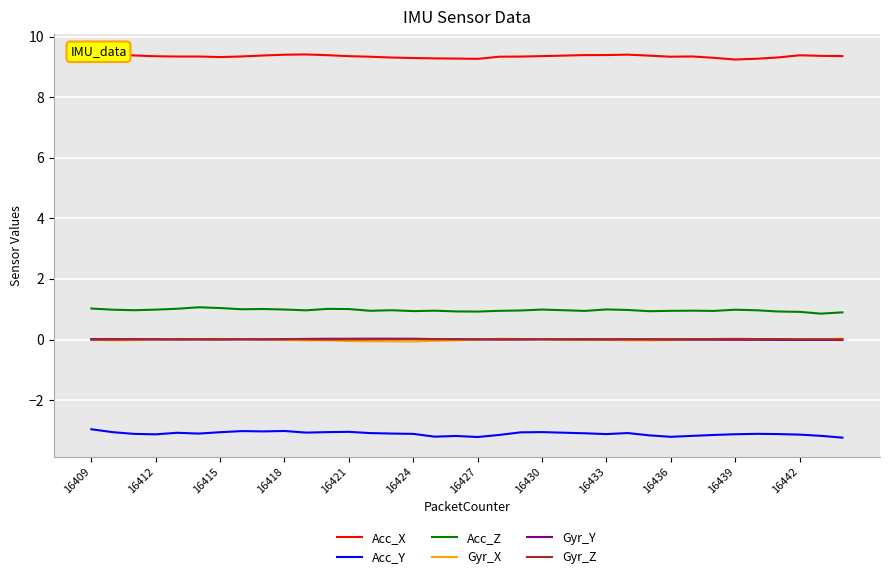

Where is Gyr_Y nearest to the value 0?

19